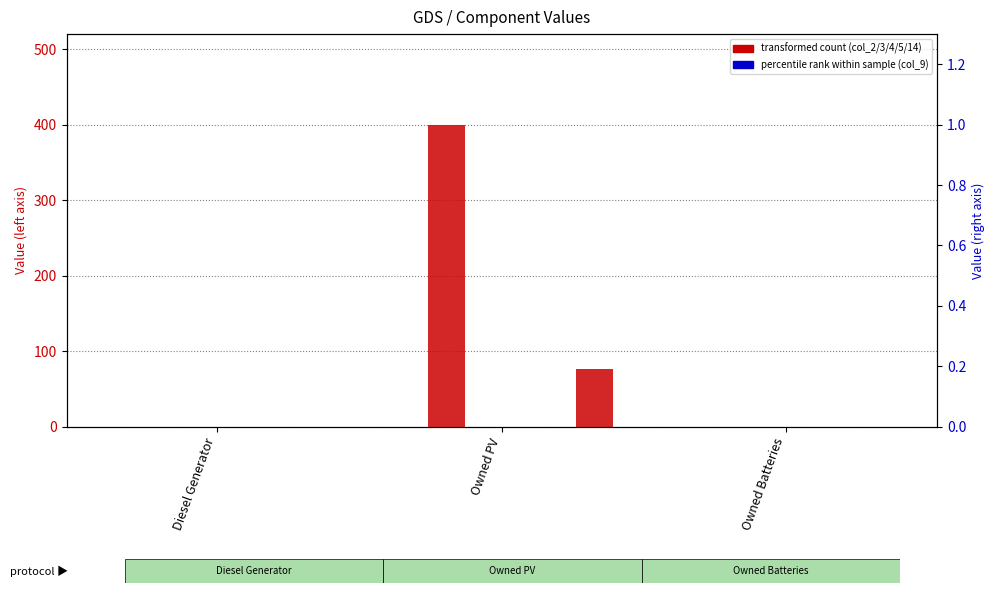

What is the total value across all series at Owned PV?

477.0